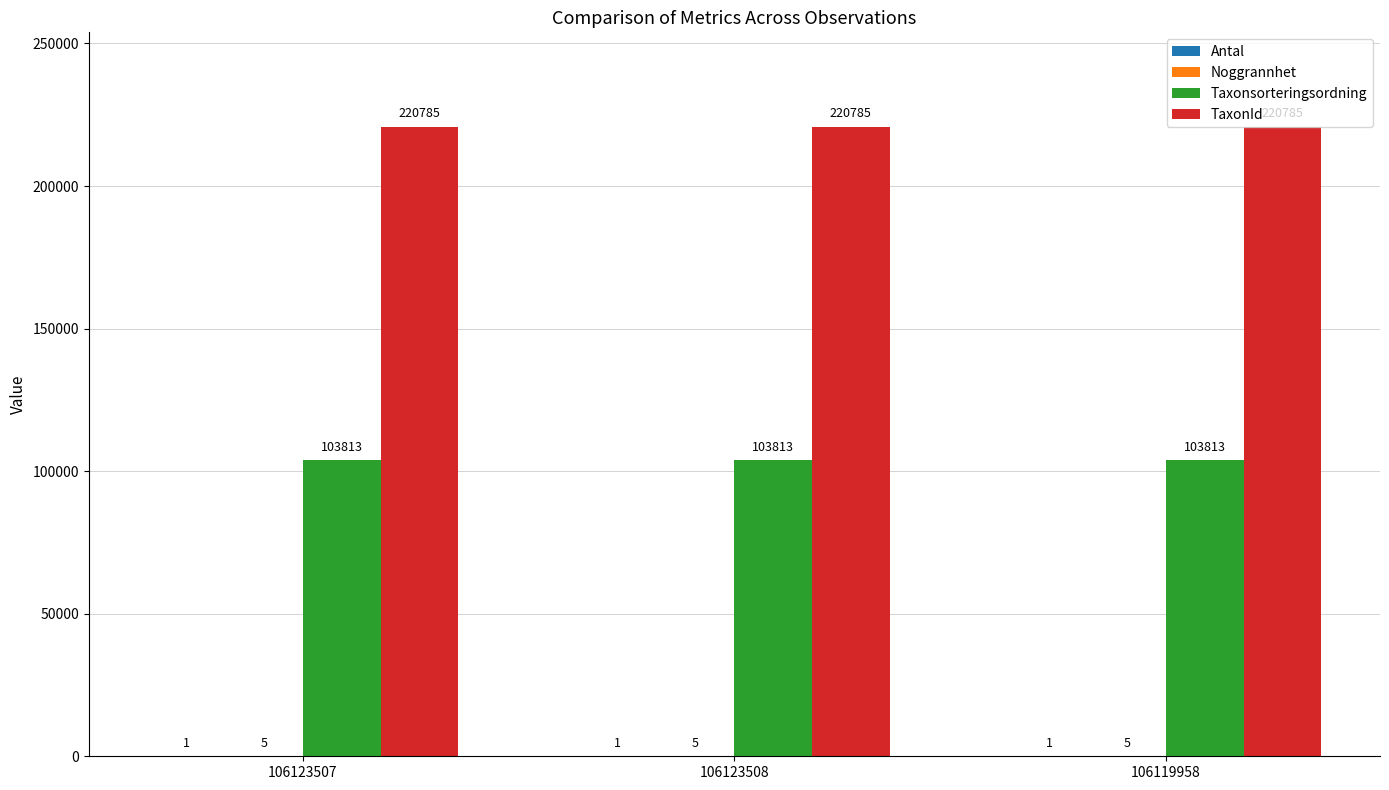

What is the total value across all series at 106123508?

324604